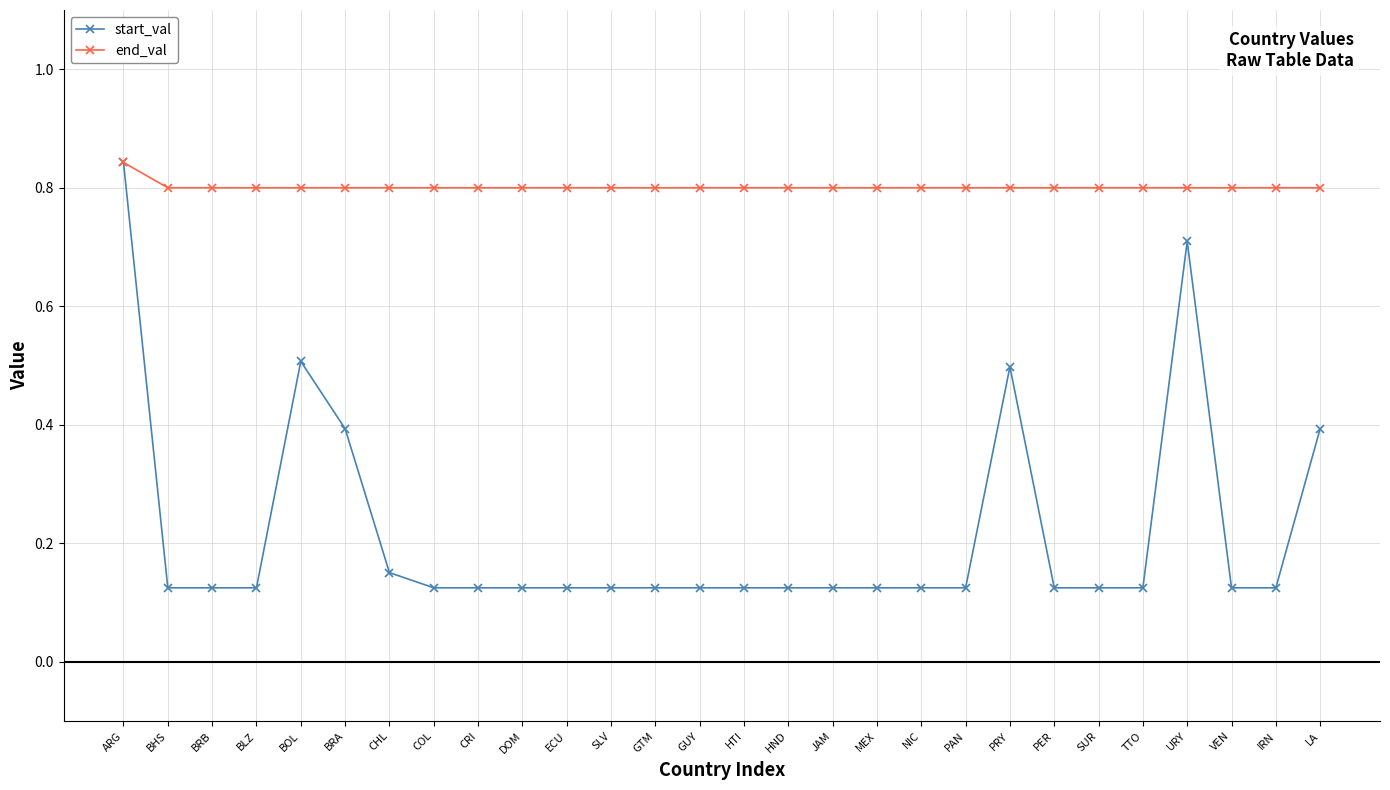

Rank the series at ECU from lowest to highest value.

start_val, end_val